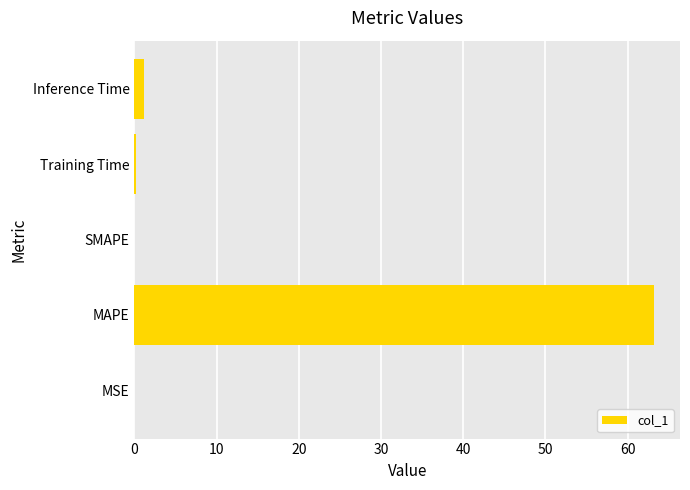

How many data points does each series have?

5